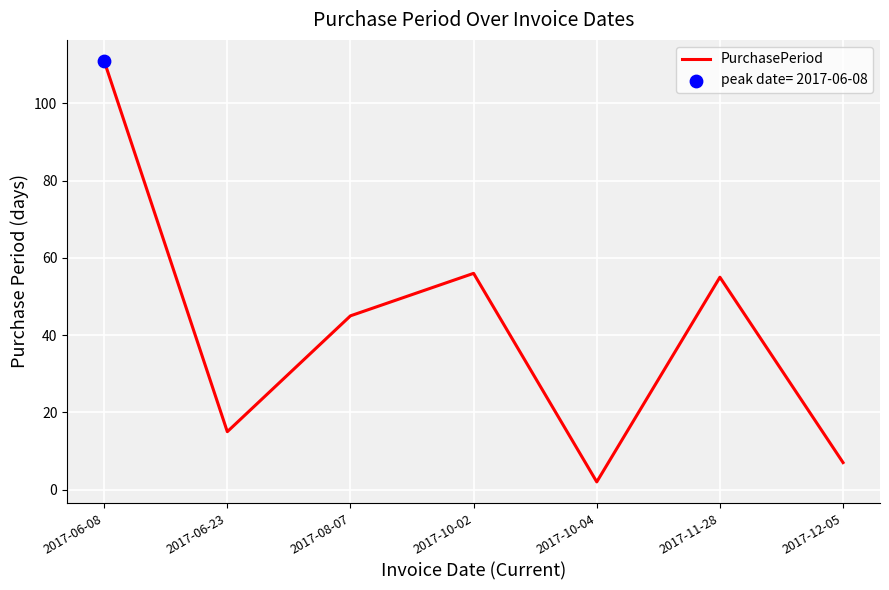

Which has a higher value, 2017-10-02 or 2017-11-28?

2017-10-02